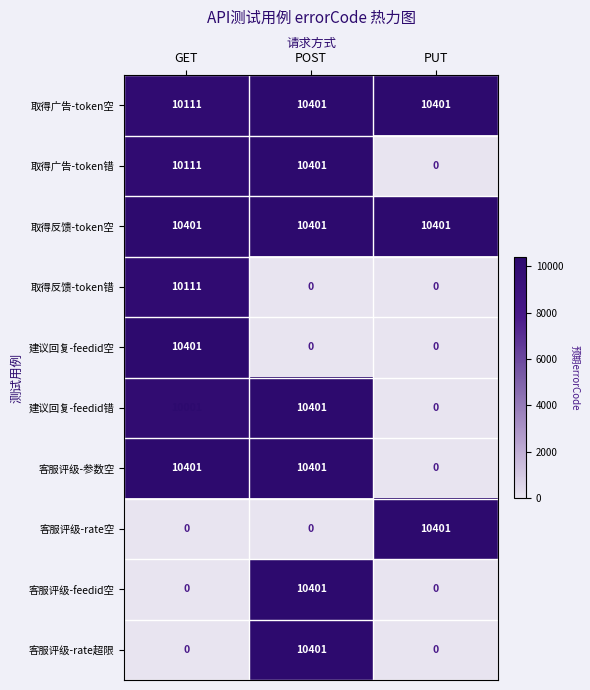

What is the difference between the maximum and minimum values in the 取得广告-token空 series?

290